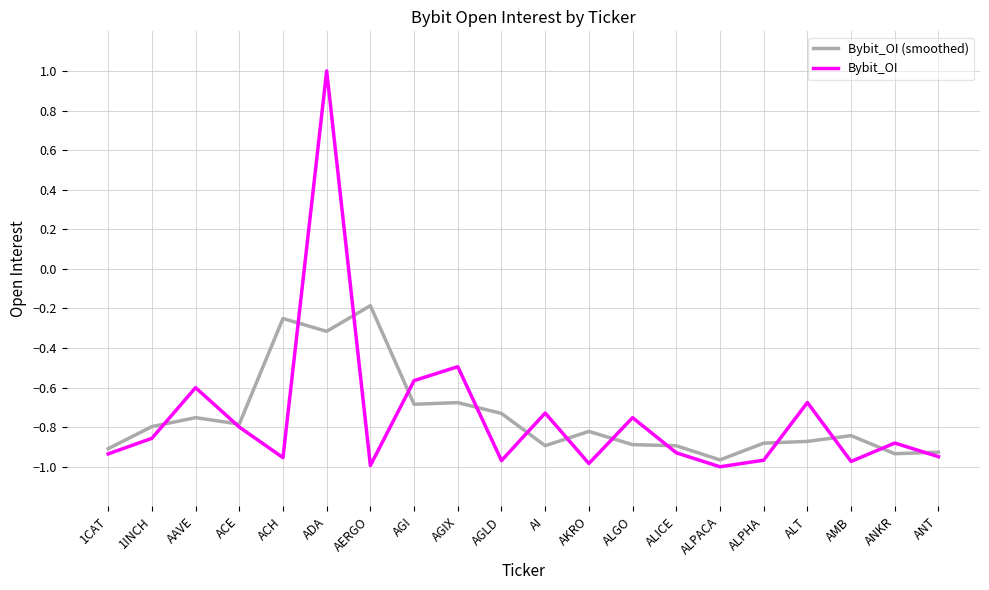

Which series has the largest range (max minus min)?

Bybit_OI